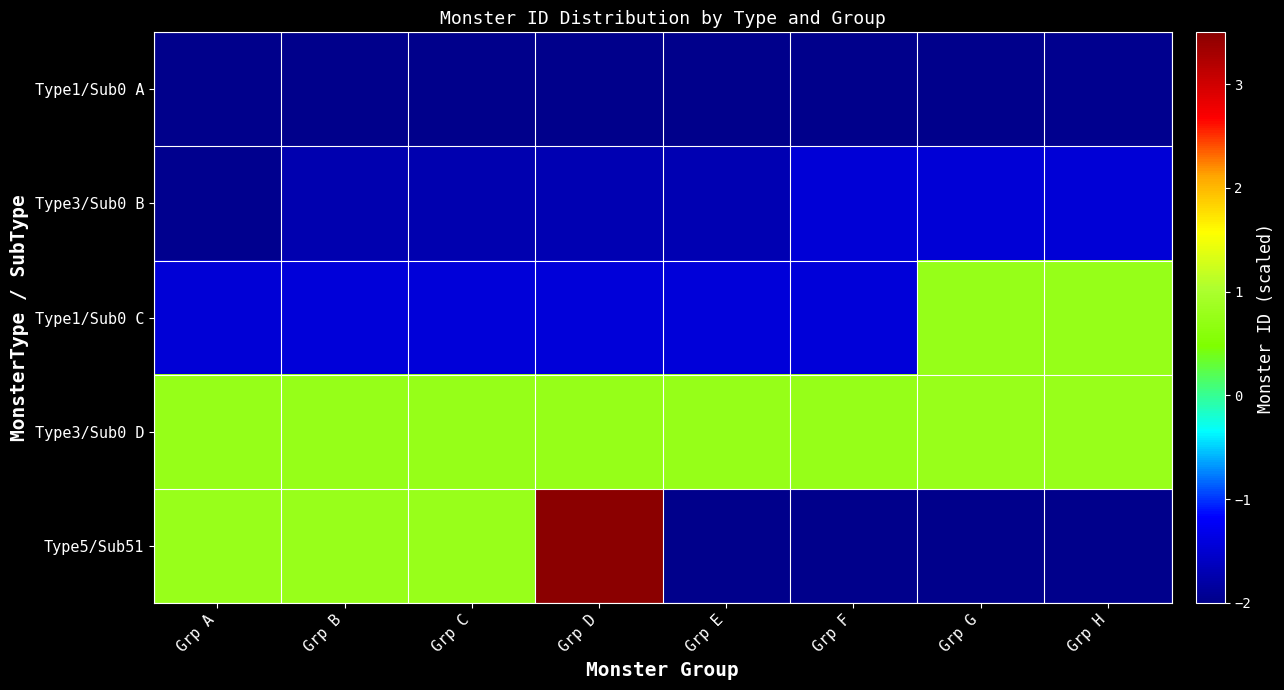

At which category is the sum across all series the highest?

Grp D